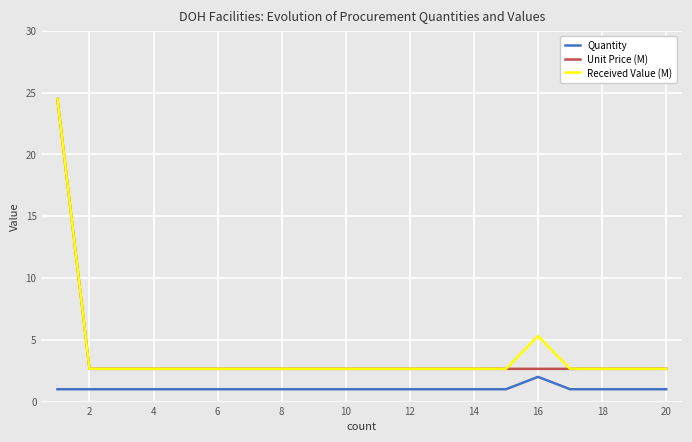

What is the difference between the maximum and minimum values in the Unit Price (M) series?

21.8